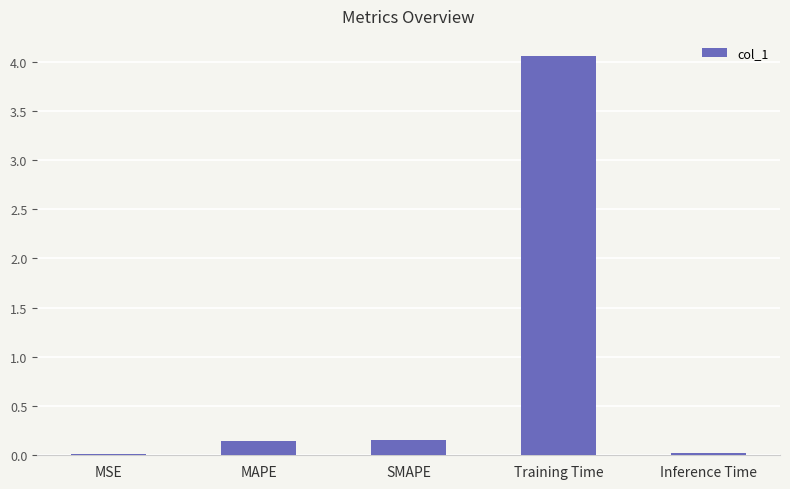

What is the maximum value shown in the chart?

4.1